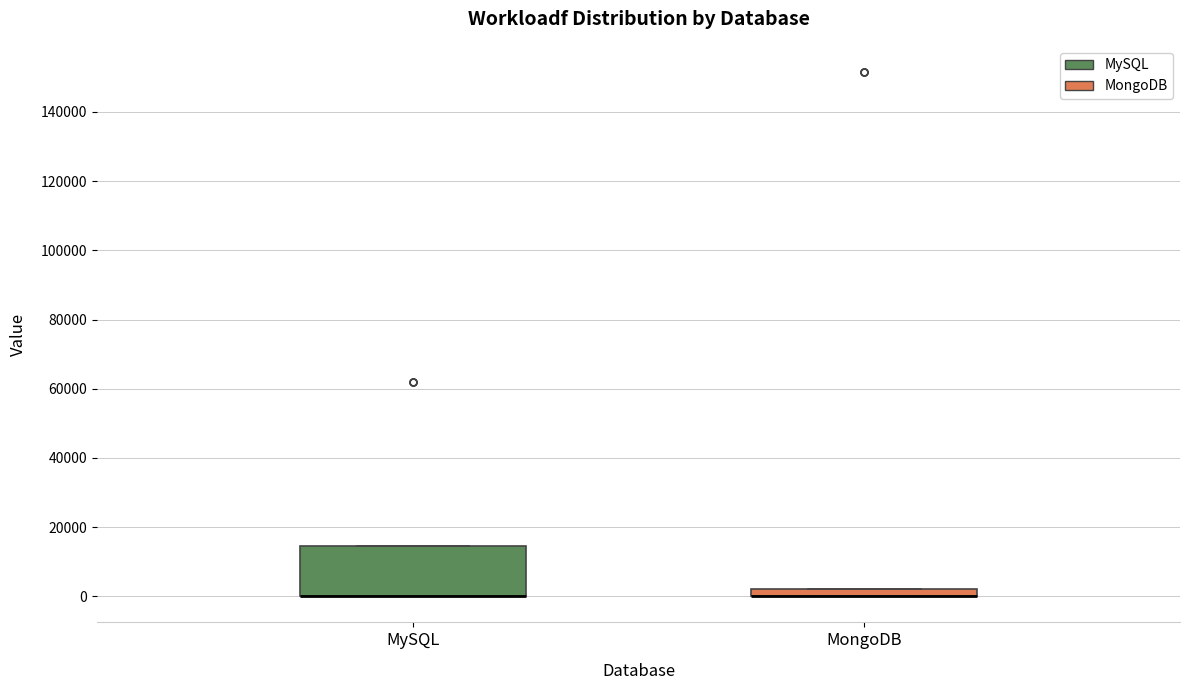

Where is the lower edge of the box for MySQL on the y-axis? The values are not printed on the chart, so give them approximately, as read against the axis.

0